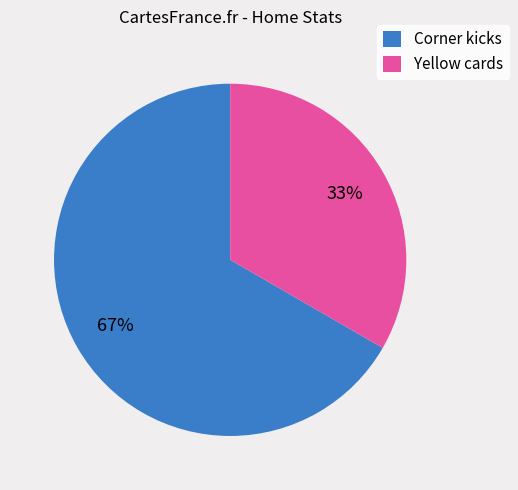

What is the majority slice?

Corner kicks